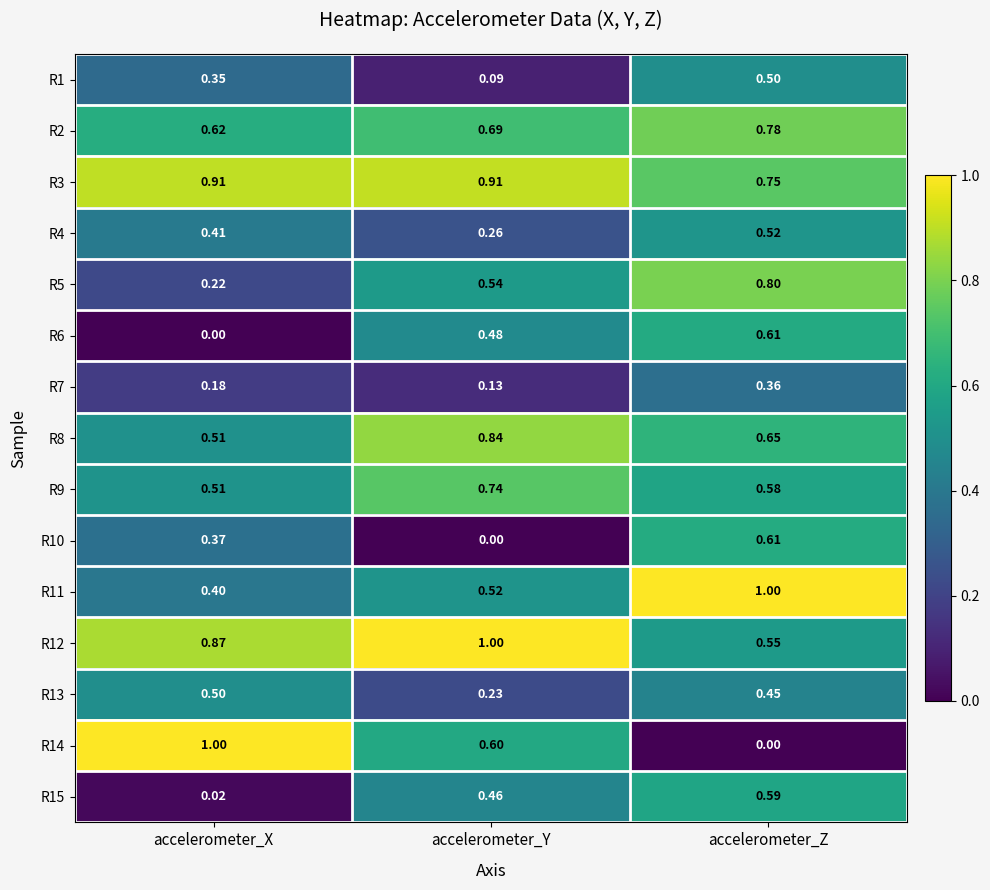

At which category is the sum across all series the highest?

accelerometer_Z